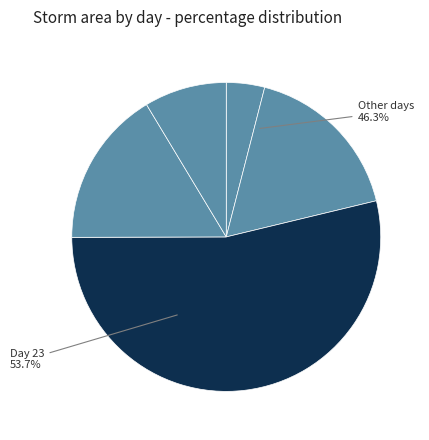

What is the ratio of the value at 22 to the value at 21?

0.1